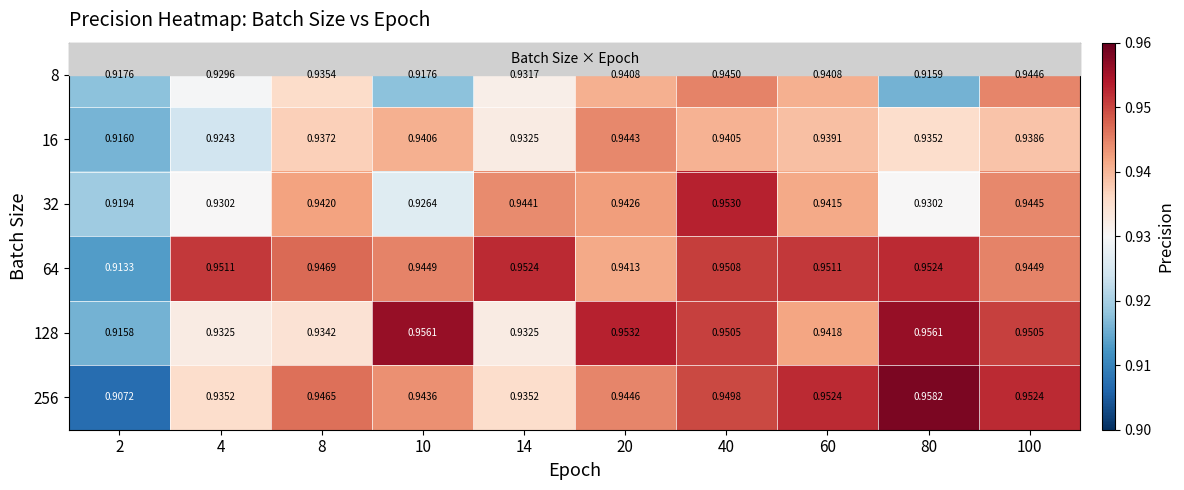

Count the number of categories in the chart.

10